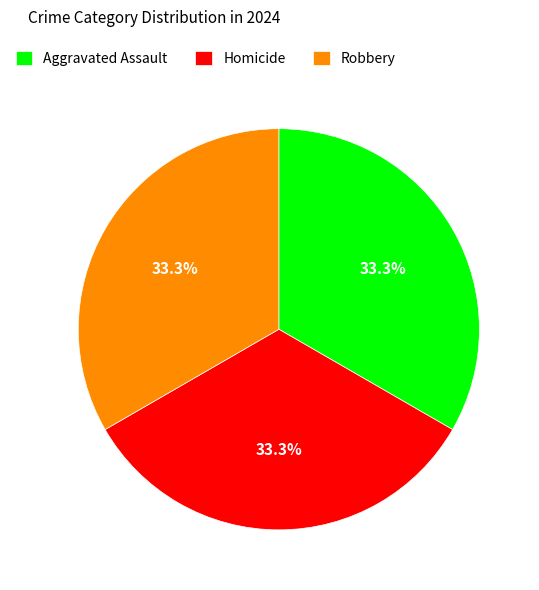

True or false: Aggravated Assault accounts for 33% of the total.

True